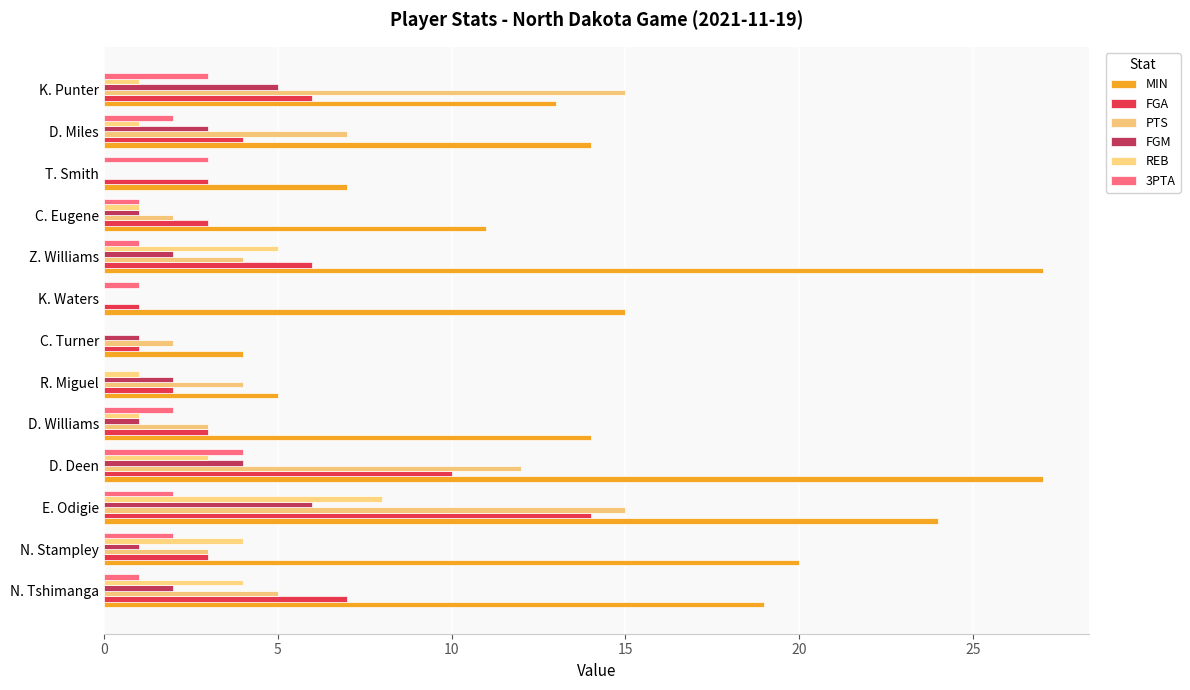

Which series has the largest total across all categories?

MIN